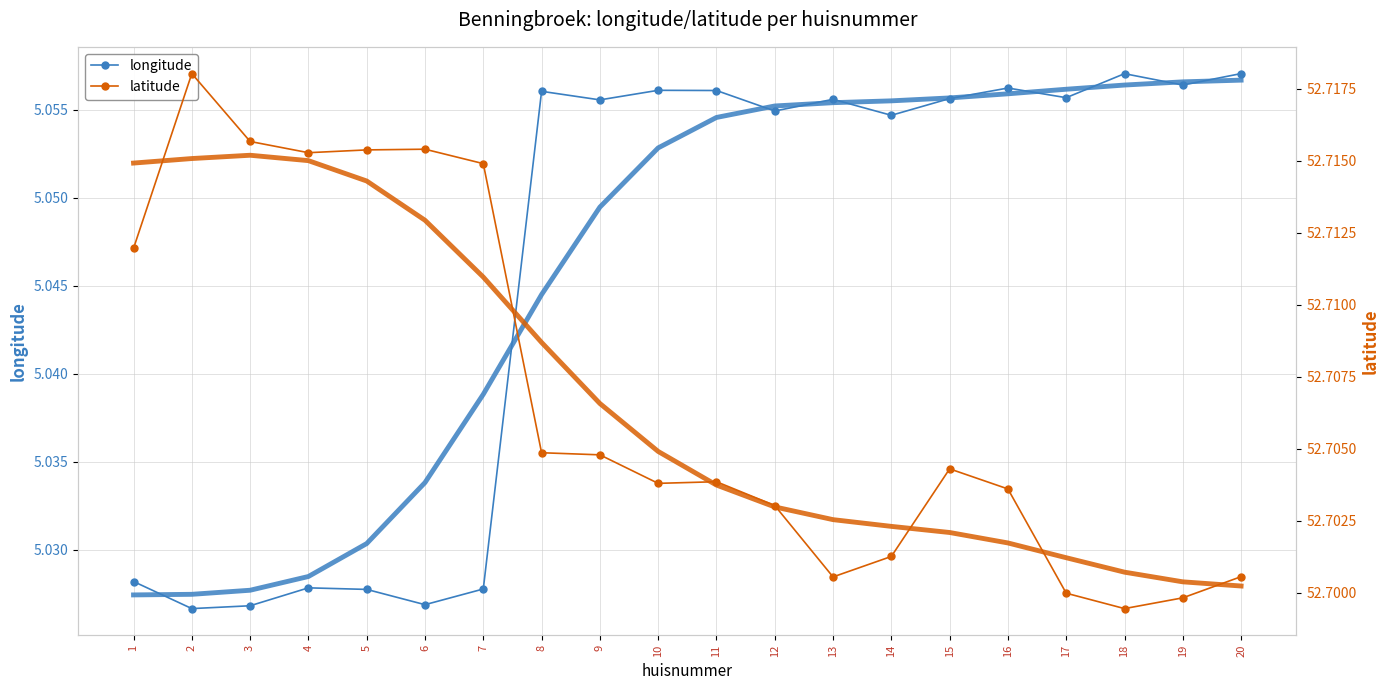

List the labels in order of latitude value, smallest first.

18, 19, 17, 13, 20, 14, 12, 16, 10, 11, 15, 9, 8, 1, 7, 4, 5, 6, 3, 2